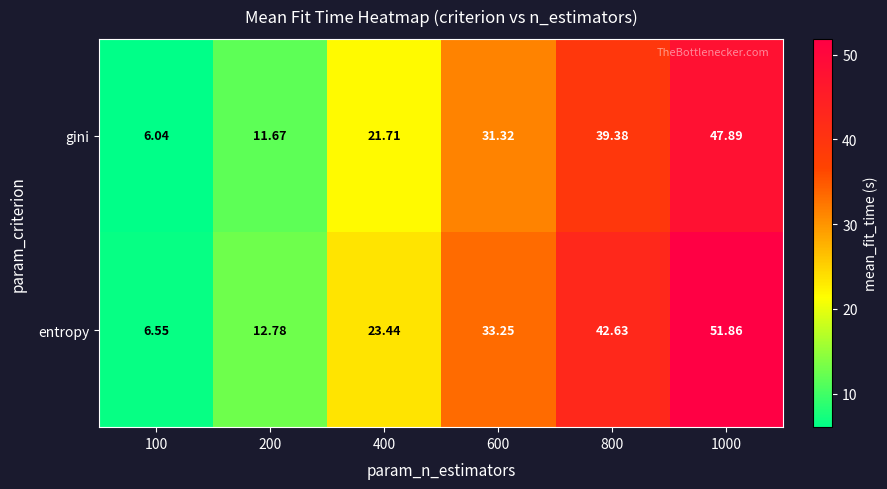

Which series has the largest total across all categories?

entropy